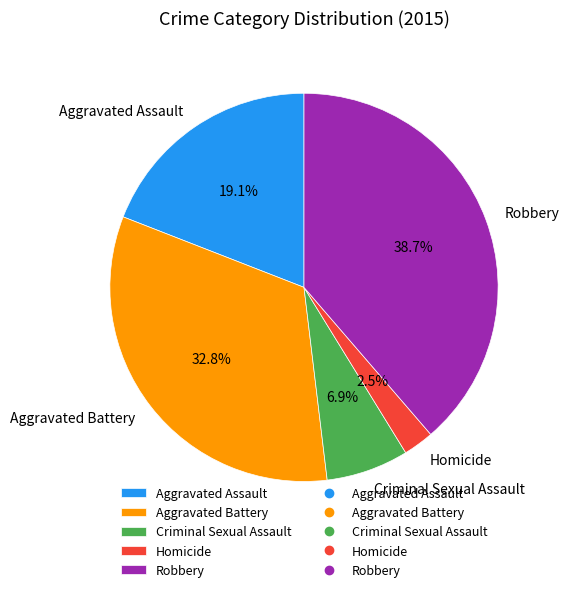

Is there a majority slice in this chart?

No